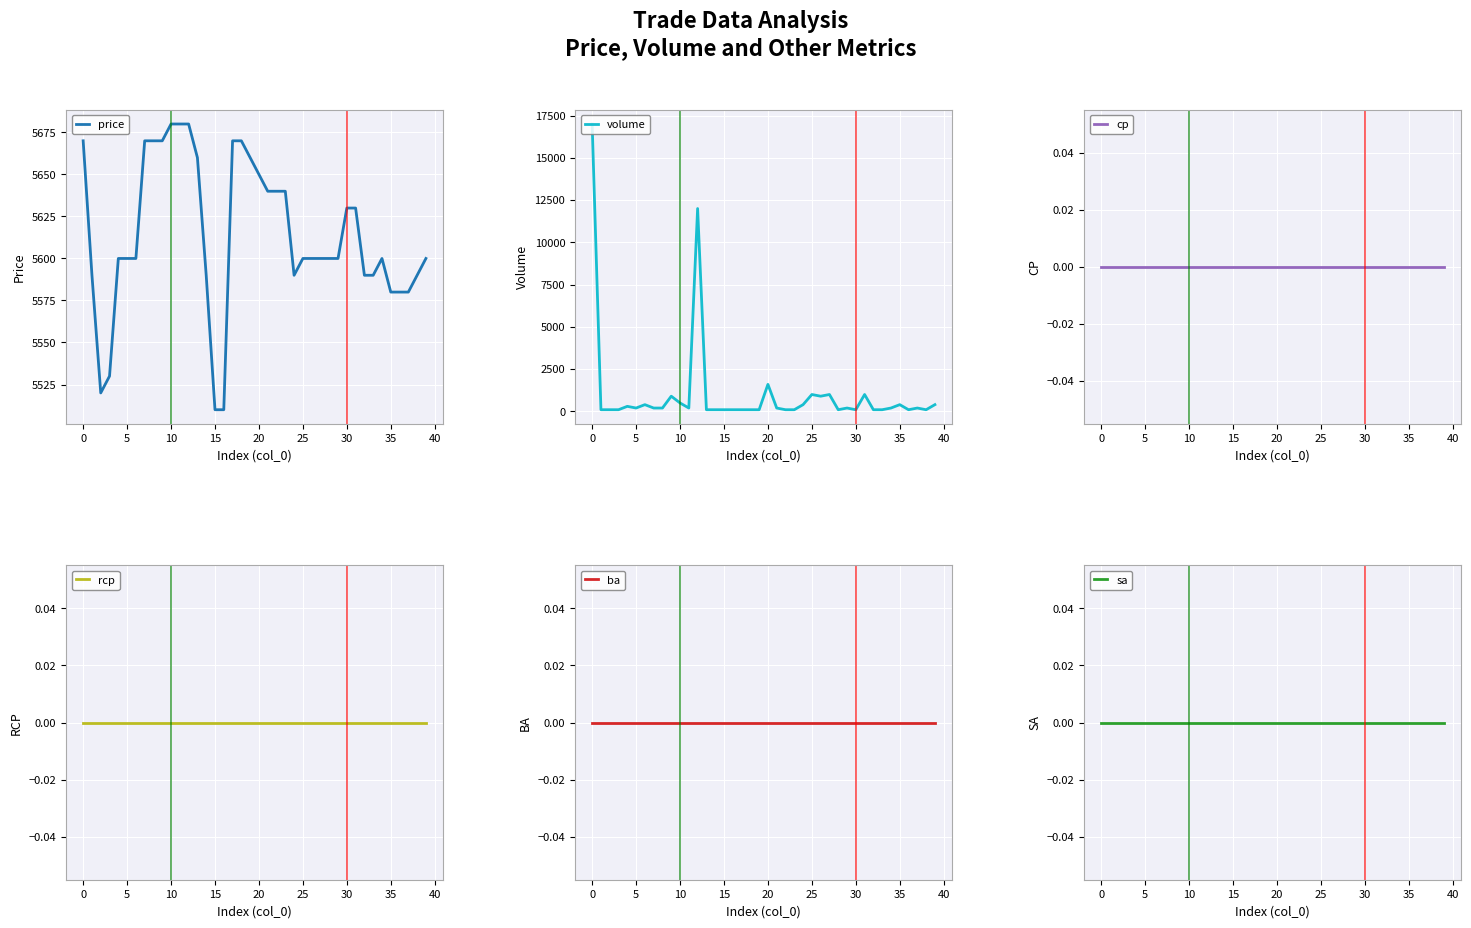

Is it true that price equals 5670 at 0?

True